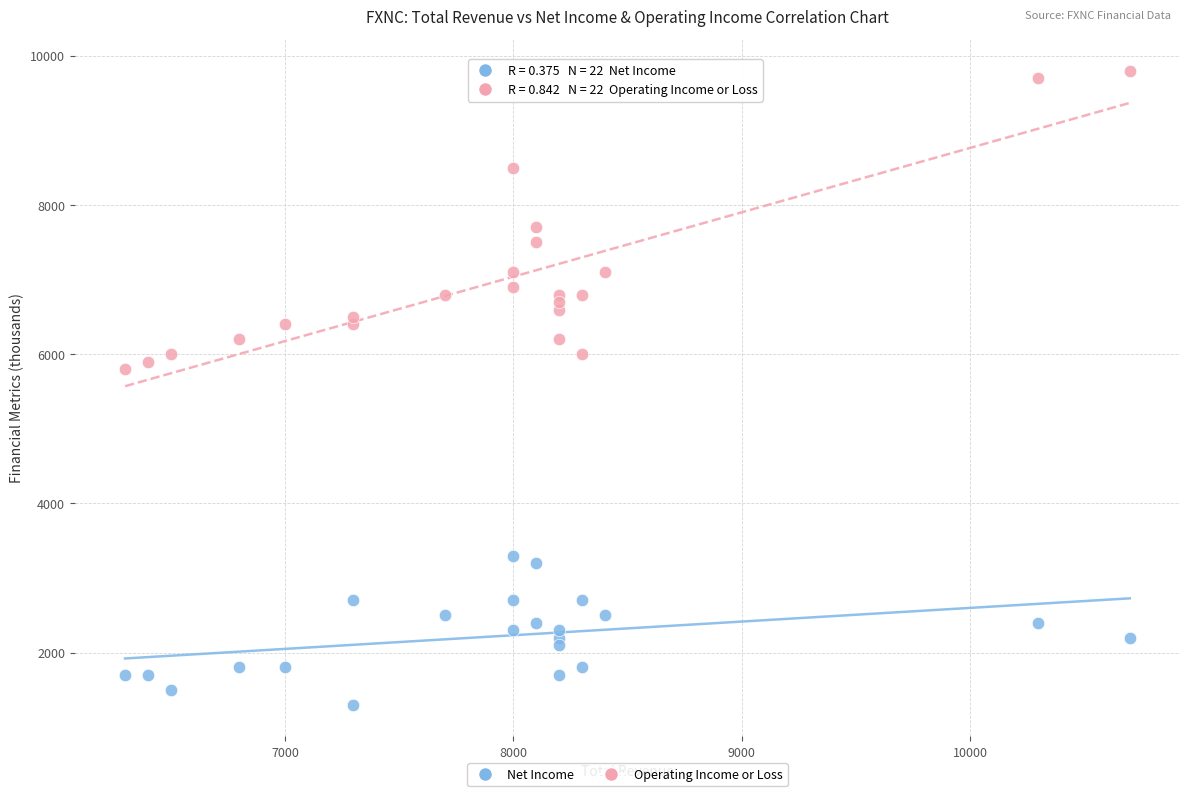

Across all data points, what is the range of Y values (max minus min)?

8500